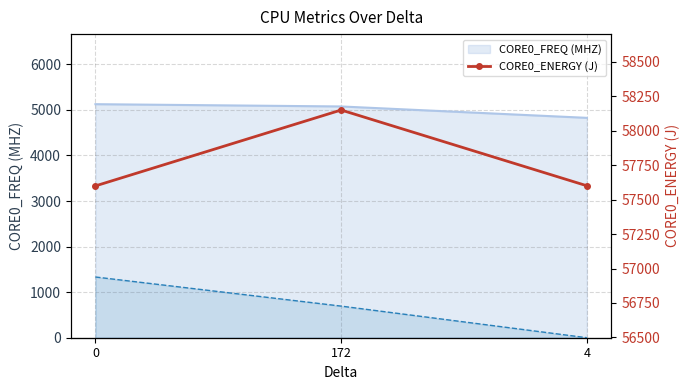

How many lines are shown in the chart?

1